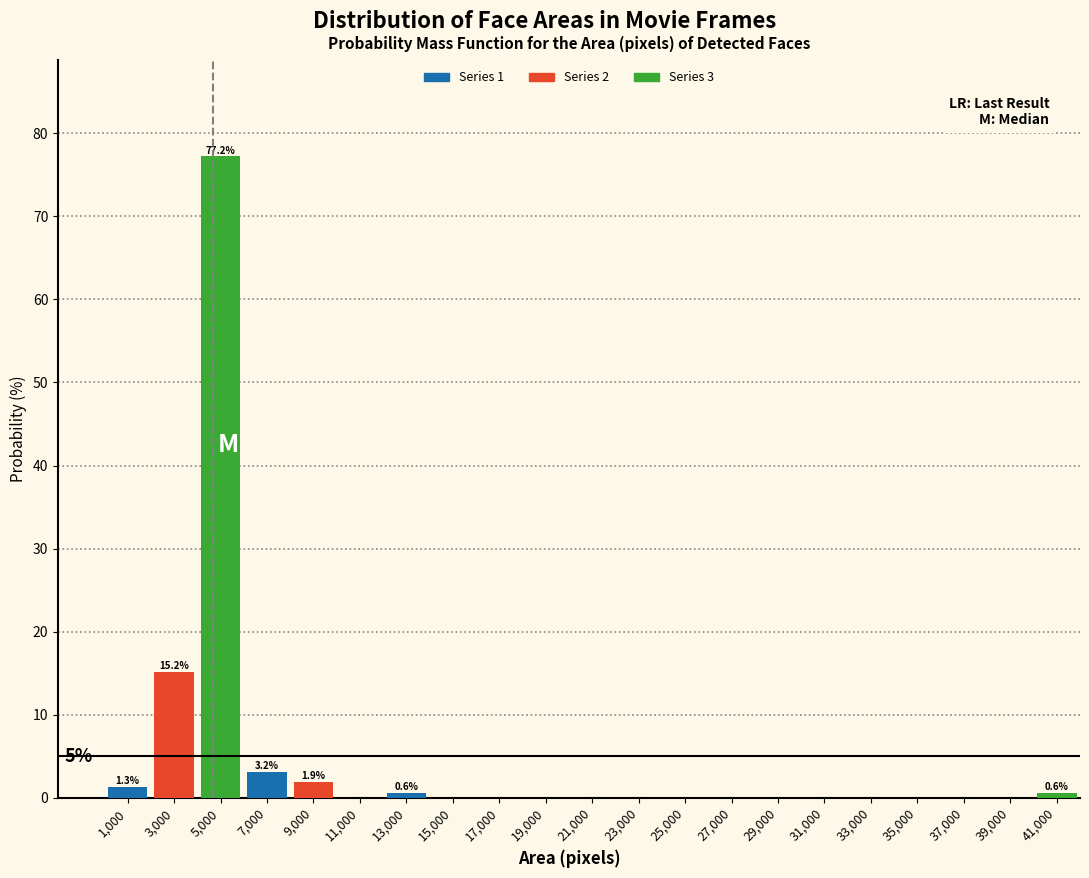

Which range on the x-axis has the tallest bar?

4000 to 6000